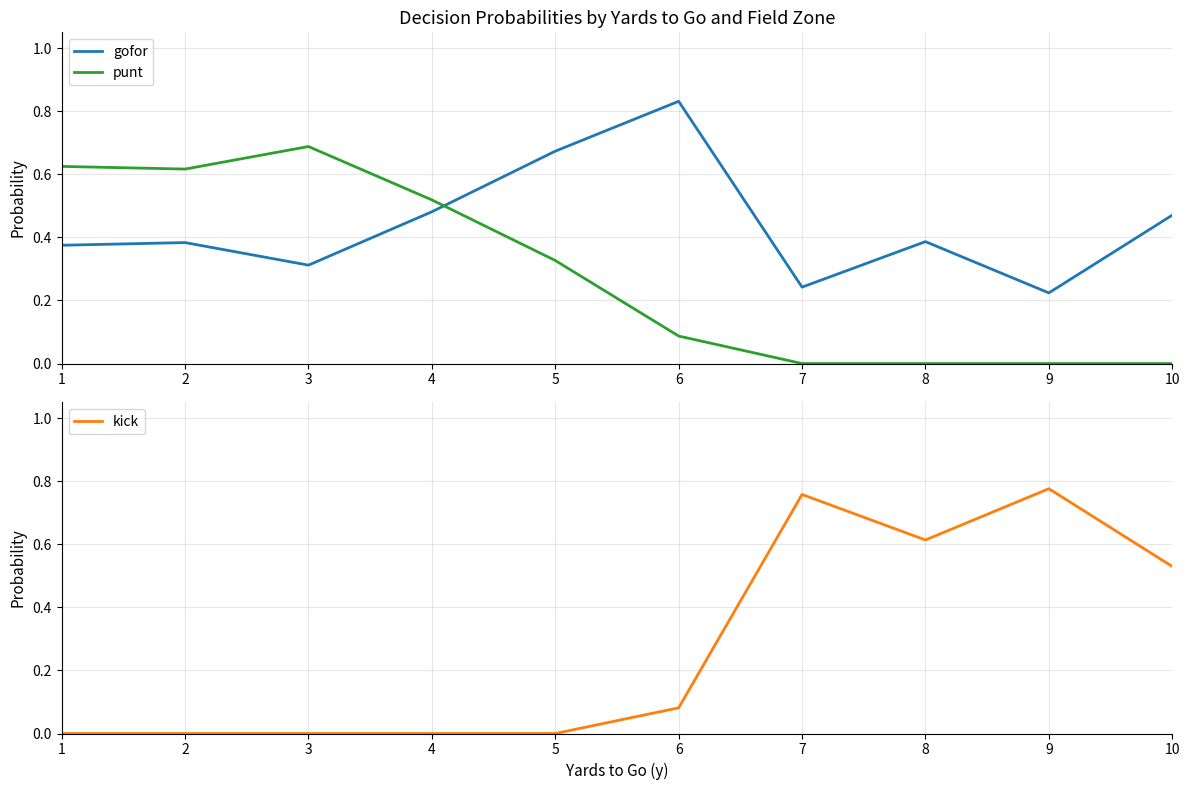

In punt, how many points are lower than both neighbors (excluding endpoints)?

1